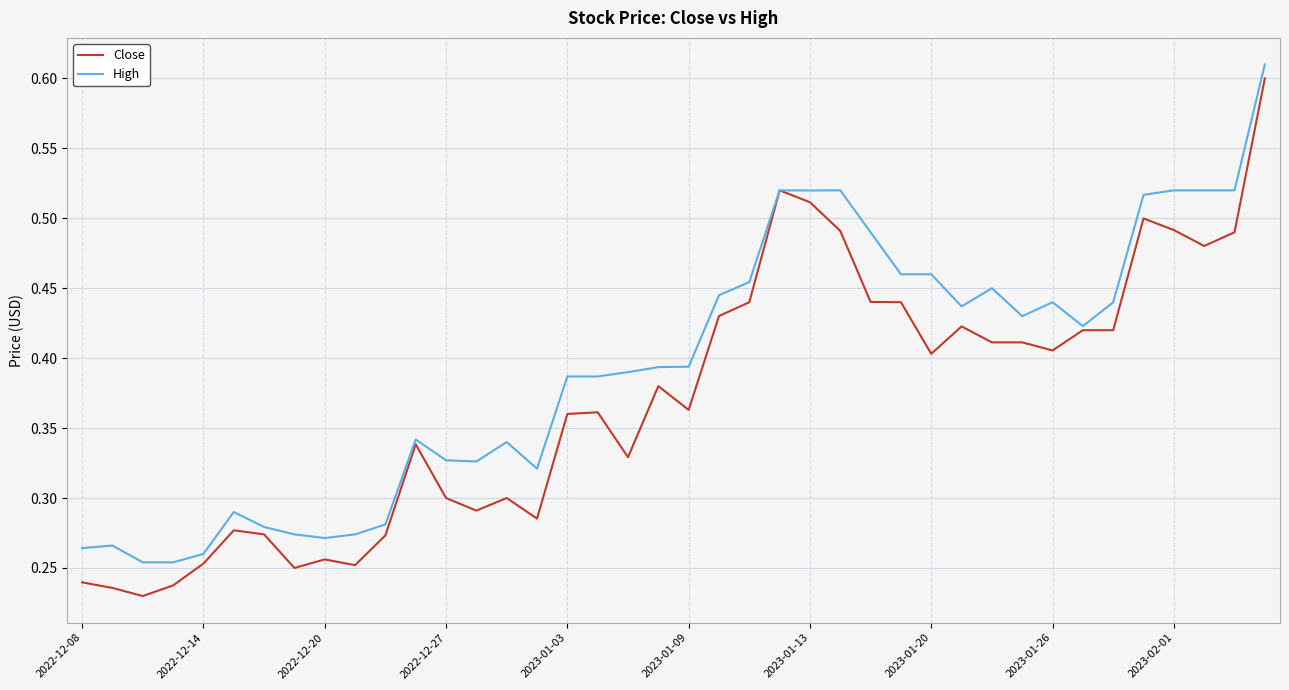

Rank the series by their average value, from highest to lowest.

High, Close